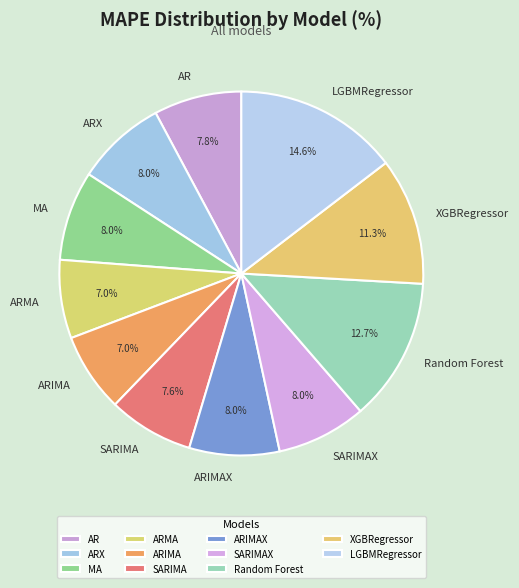

Which has a higher value, ARIMA or ARX?

ARX